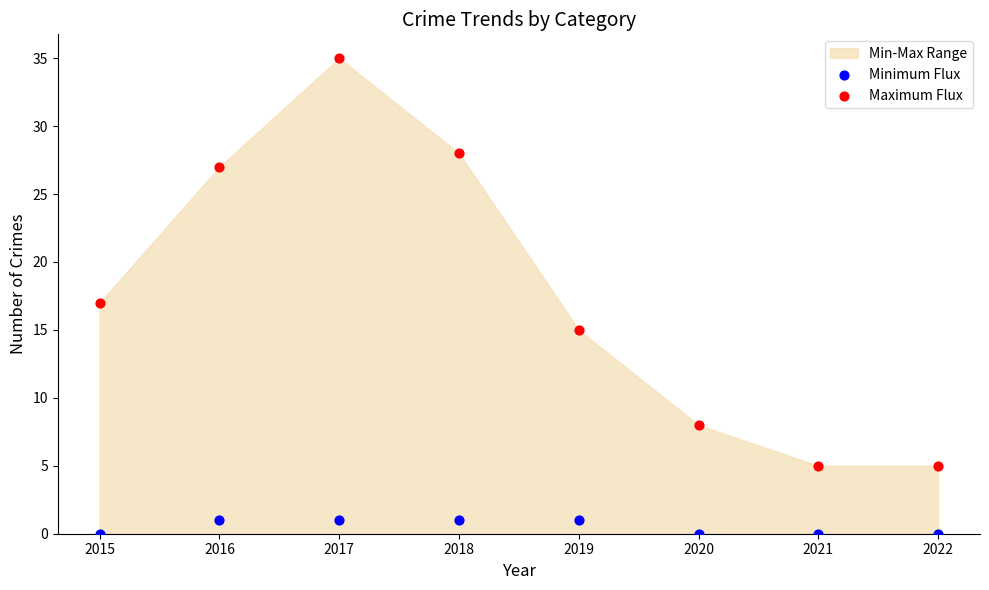

In the Maximum Flux series, what Y value is closest to 20?

17